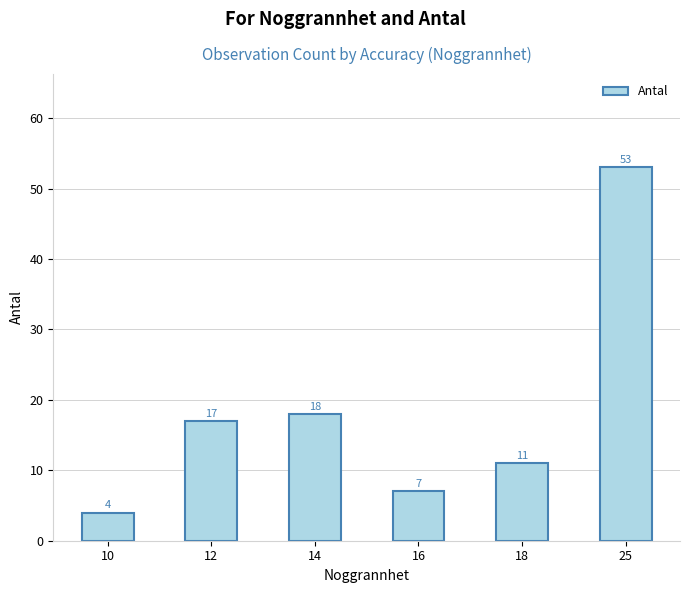

Rank the categories by value from lowest to highest.

10, 16, 18, 12, 14, 25